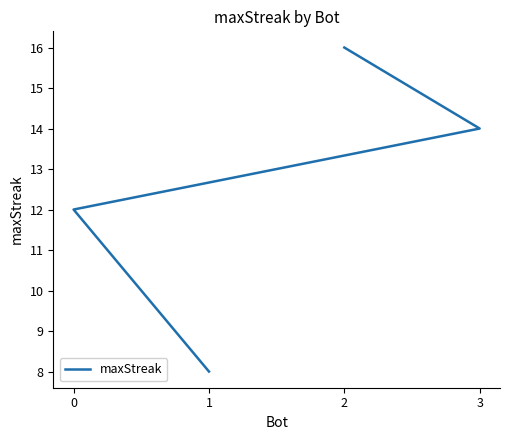

What is the difference between the values at 2 and 0?

4